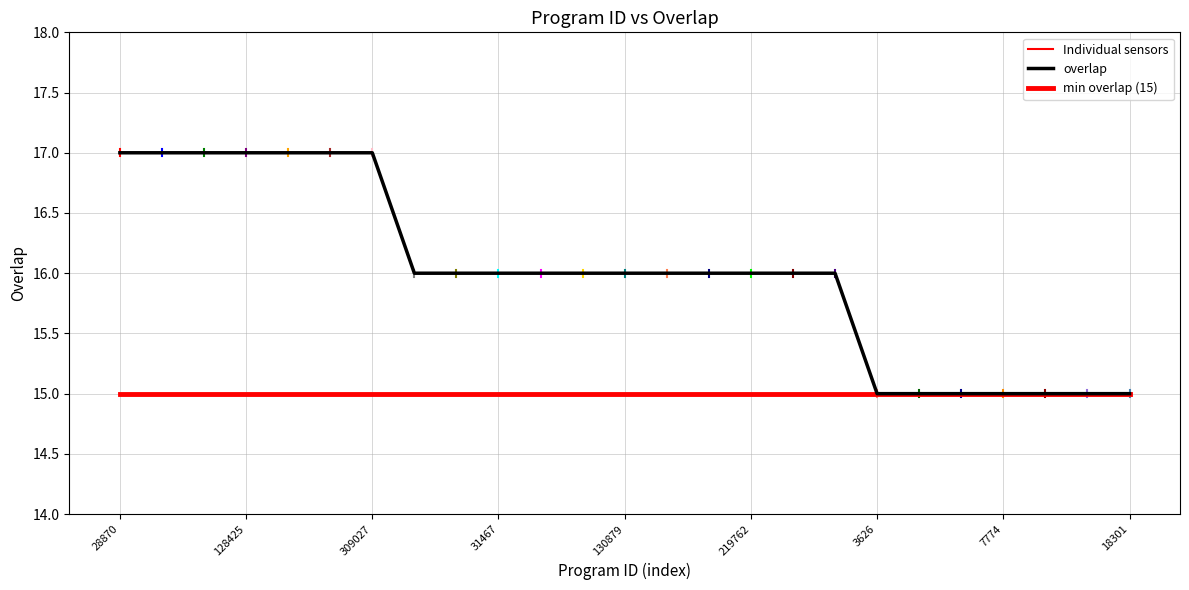

Does the chart display data point markers on the line(s)?

No